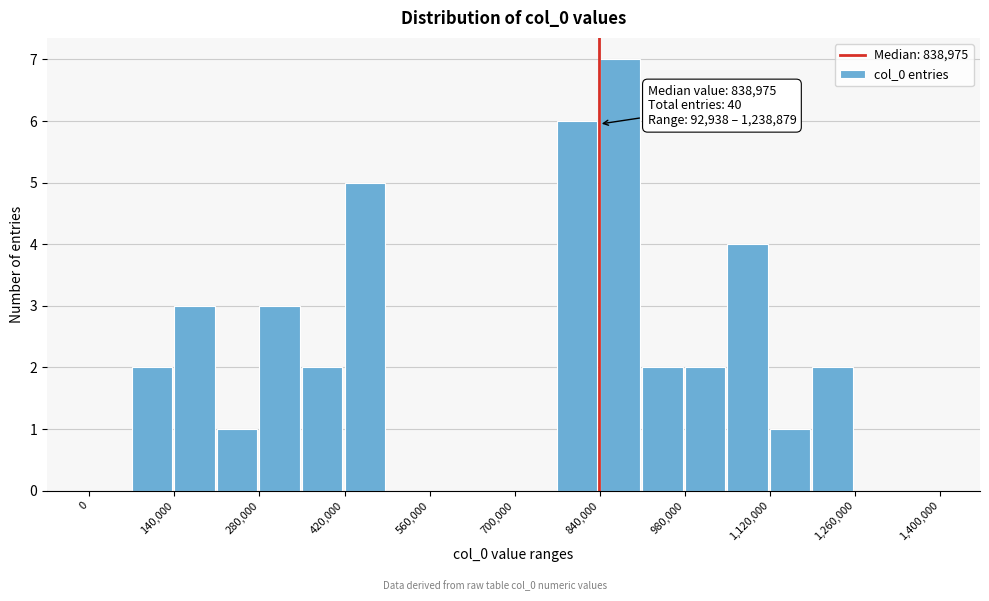

Around what value on the x-axis is the tallest bar? Give the approximate position of its centre, as read against the axis.

880000